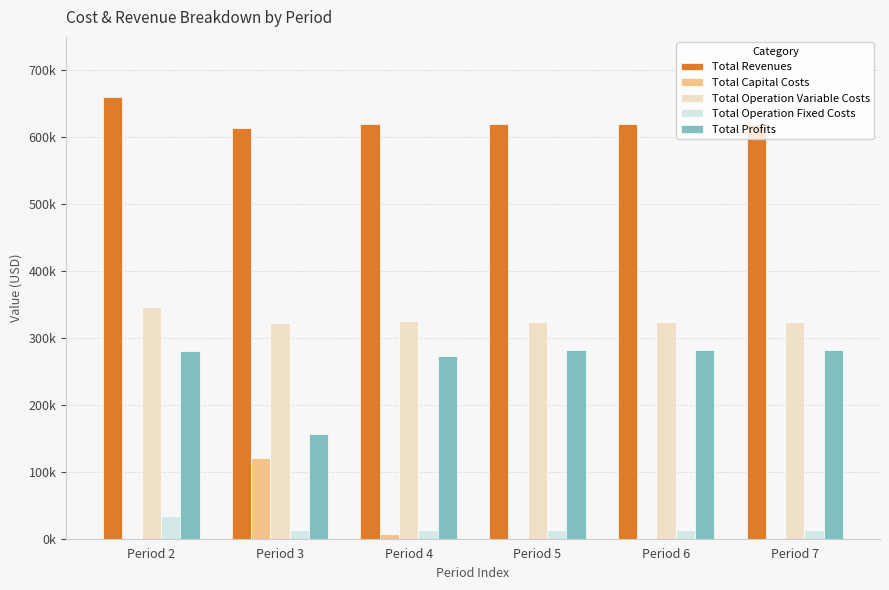

Which series has the largest total across all categories?

Total Revenues